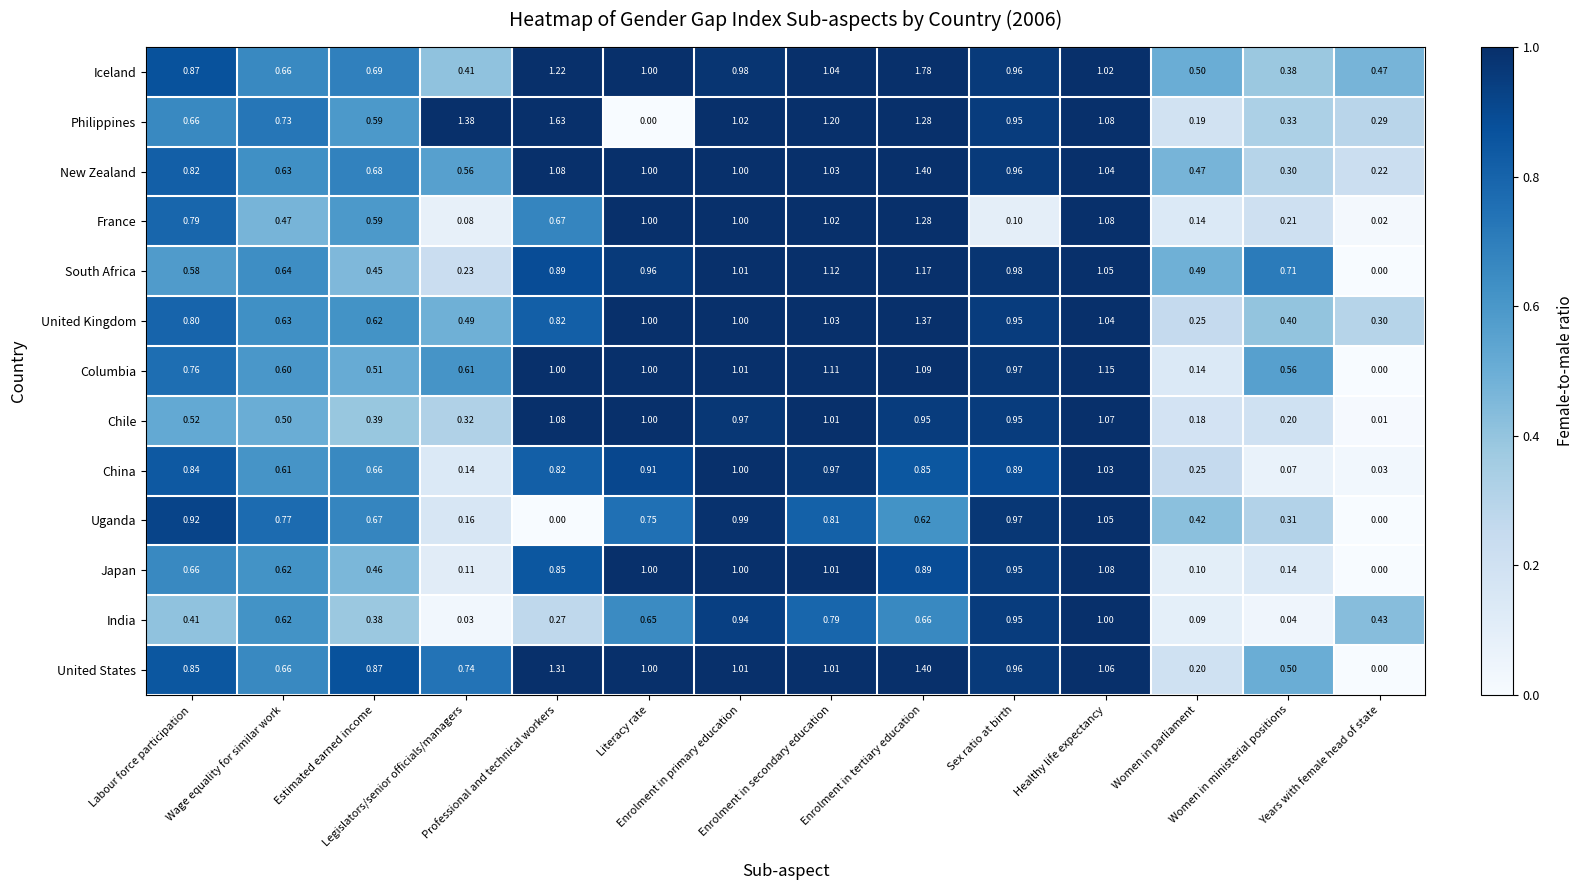

At which category is the sum across all series the highest?

Enrolment in tertiary education